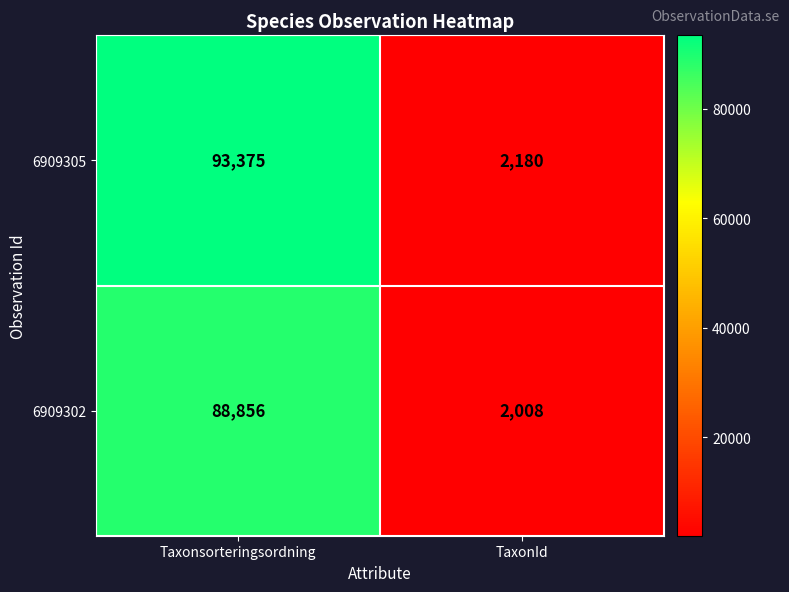

What is the sum of all 6909302 values?

90864